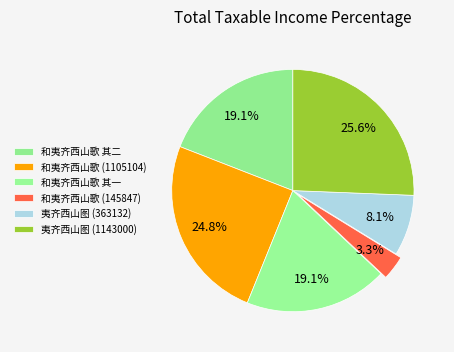

How many segments does this pie chart have?

6